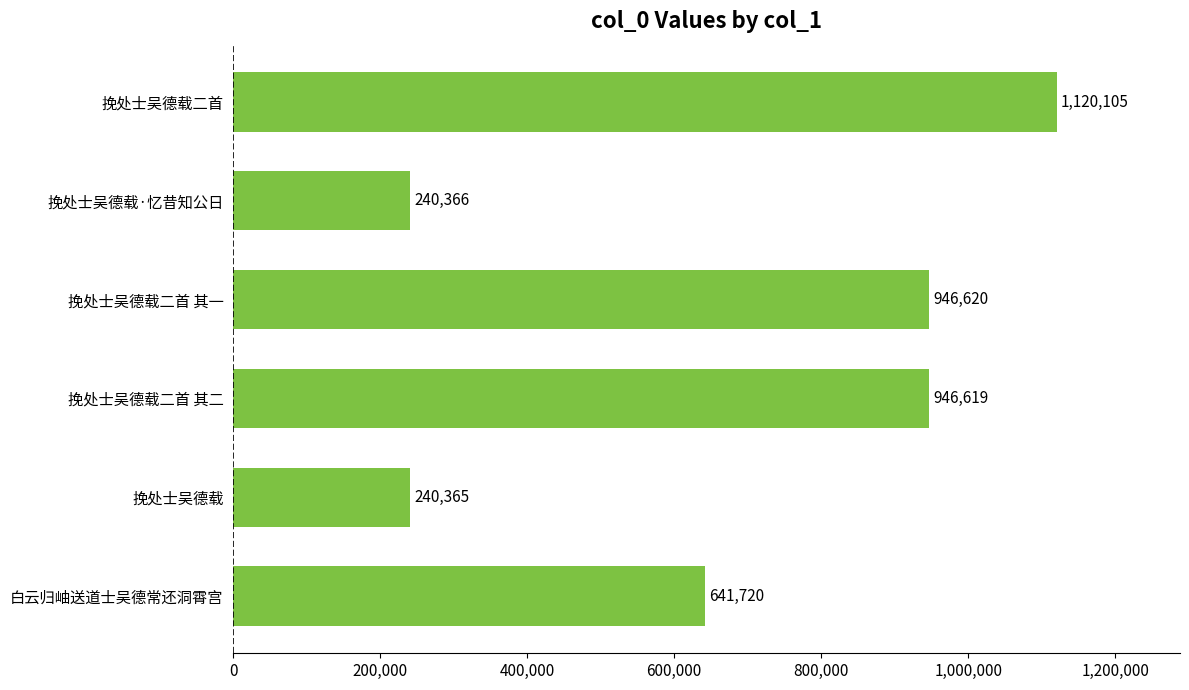

The value at 挽处士吴德载二首 其二 is 946619. True or false?

True